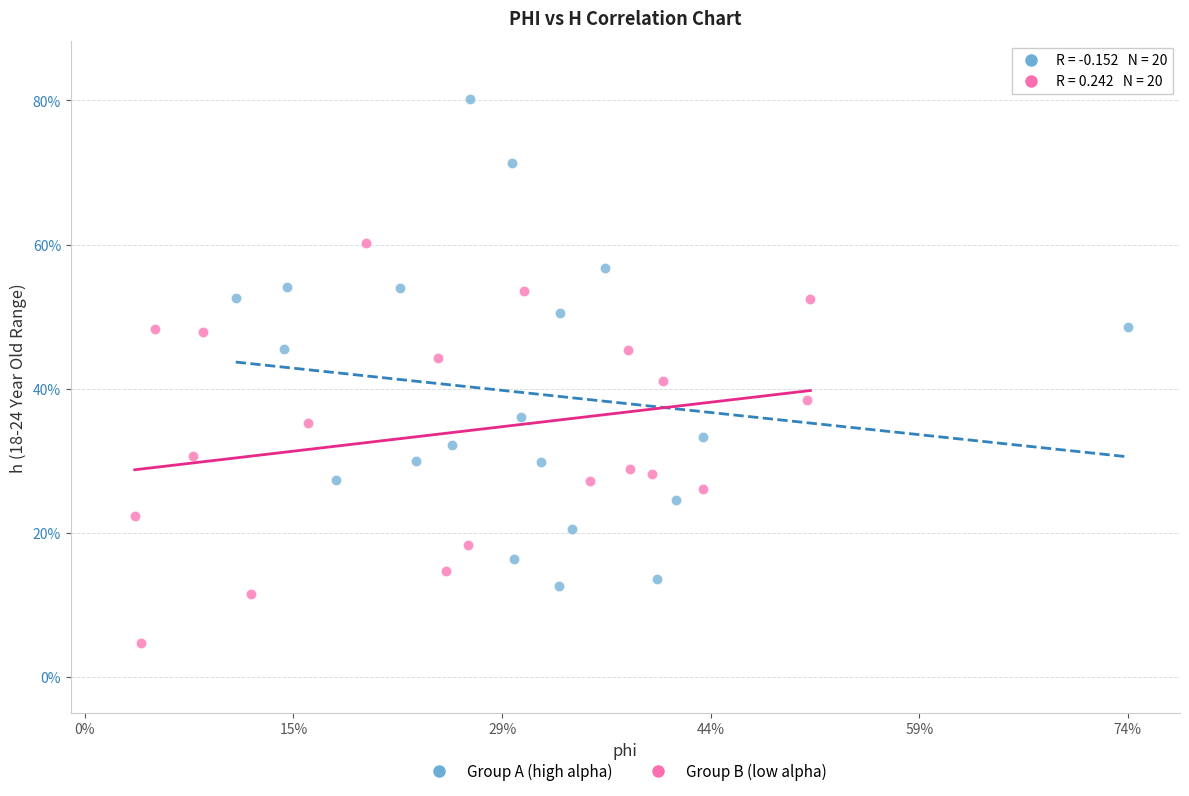

Which series reaches the maximum Y coordinate?

Group A (high alpha)